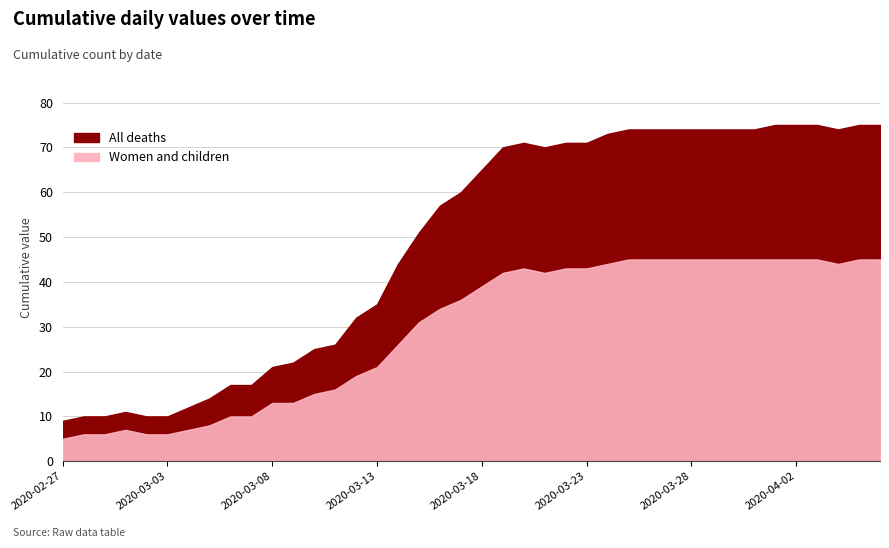

At which label is Women and children closest to 25?

2020-03-14